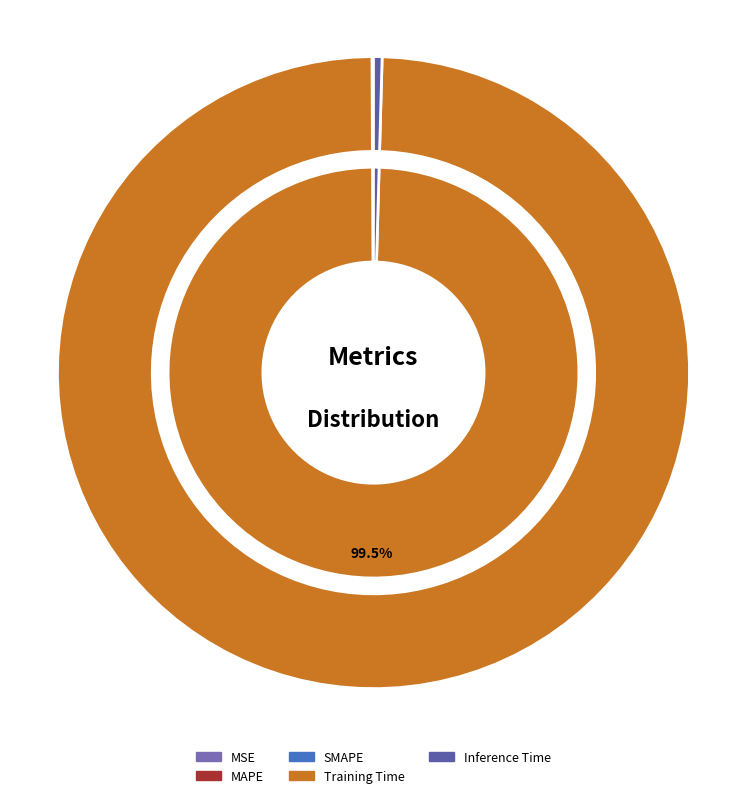

Does Training Time represent more than half of the total?

Yes